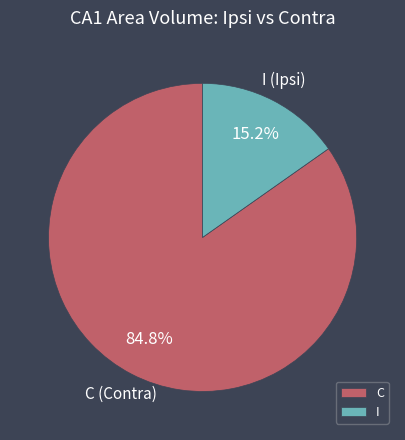

Is there any slice that represents more than half of the pie?

Yes